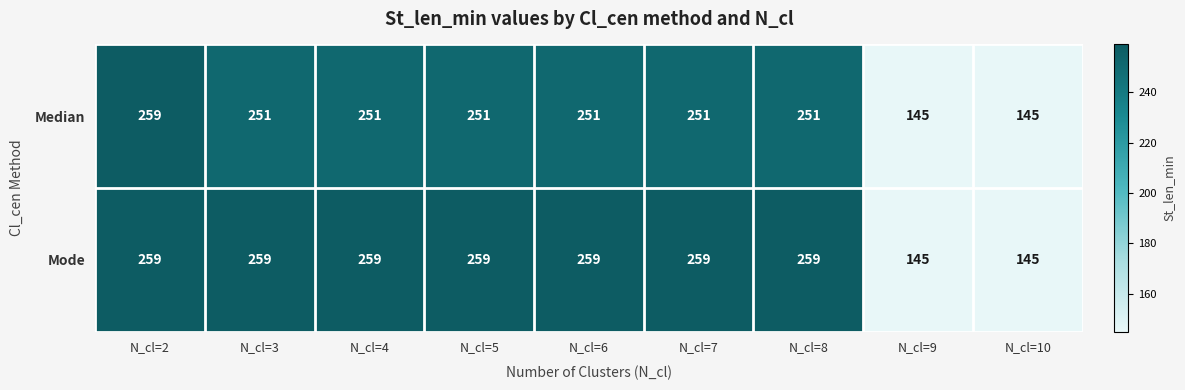

Which series has the largest total across all categories?

Mode